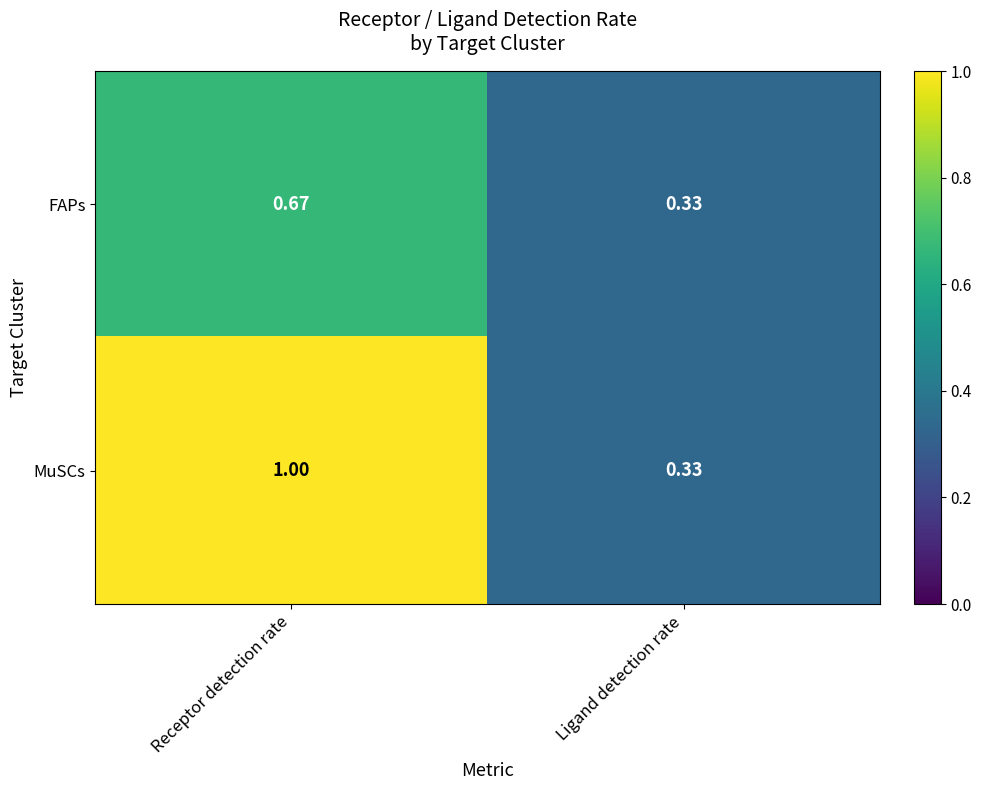

At which label does FAPs reach its minimum?

Ligand detection rate